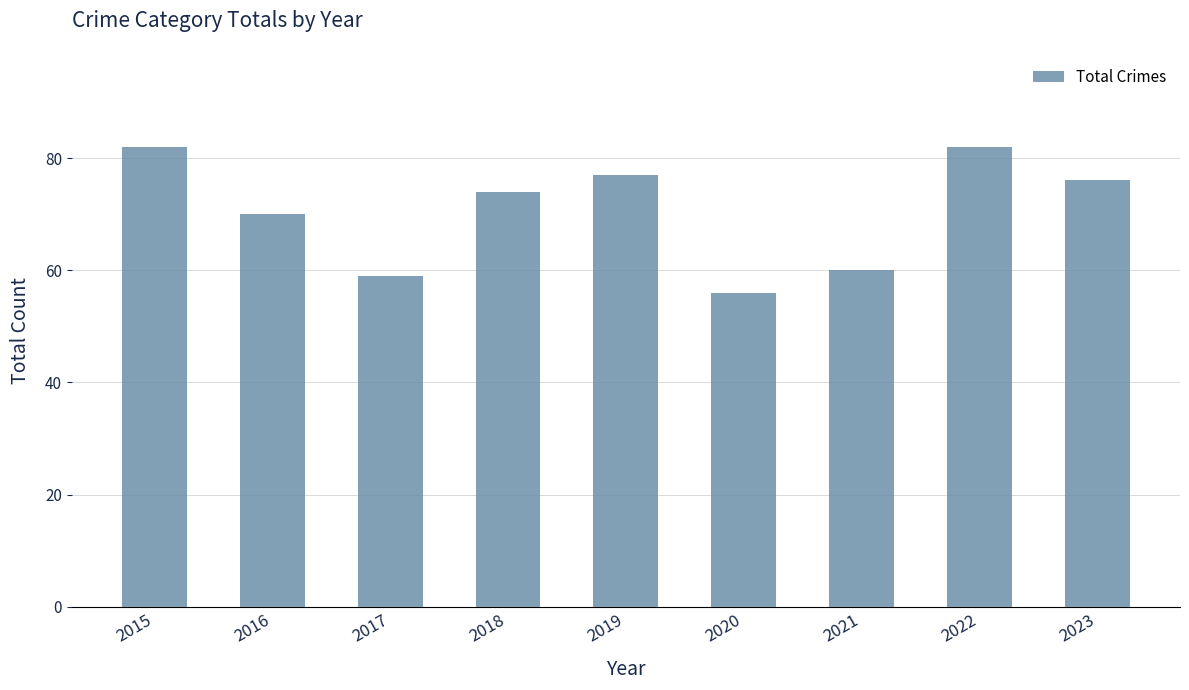

How many distinct data groups are displayed?

1